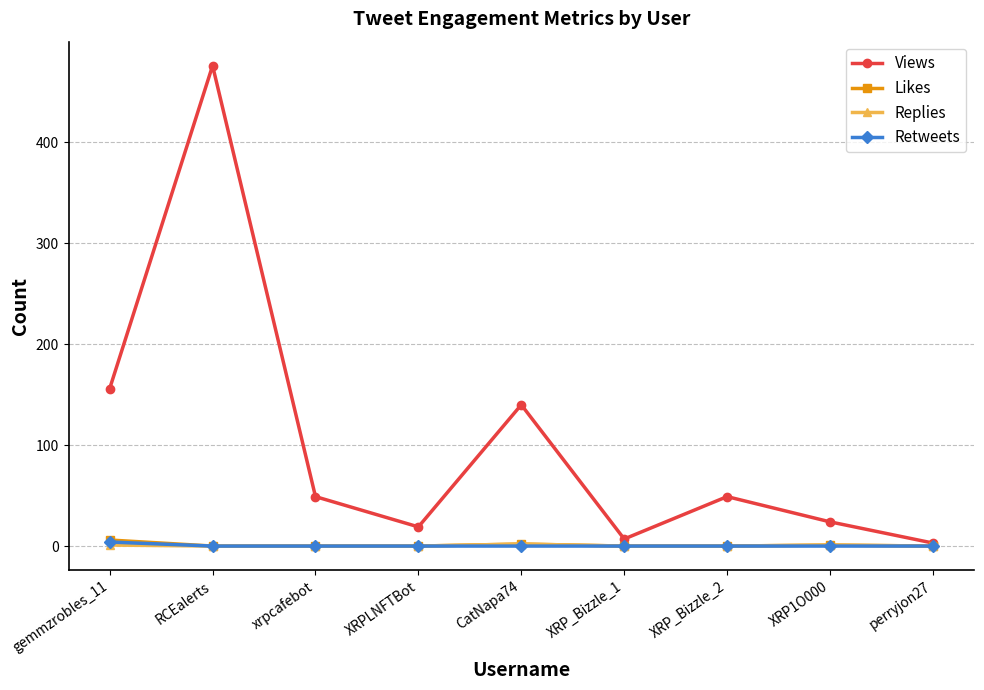

How many Retweets values are between 0 and 1?

8